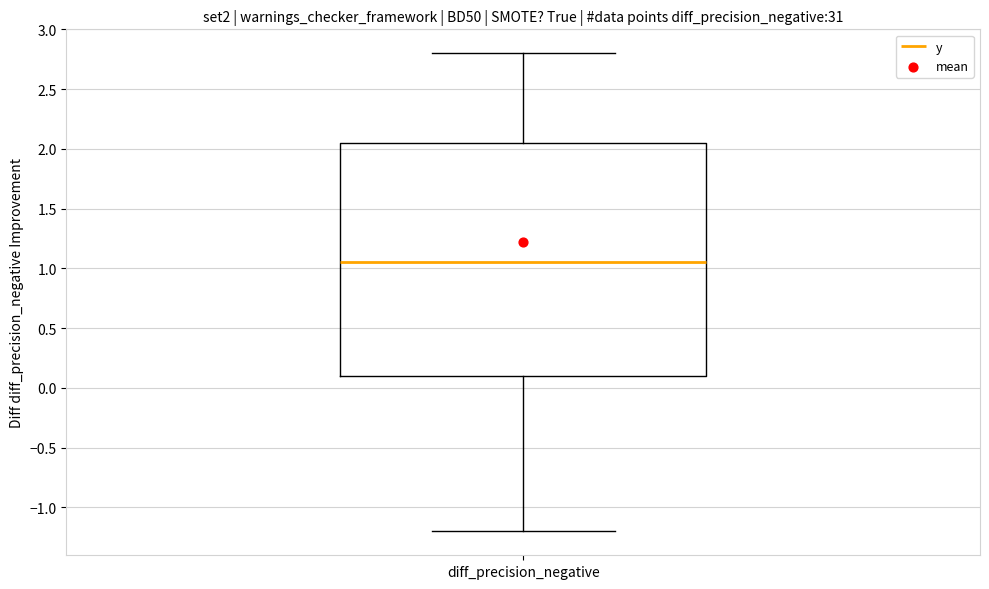

Where does the upper whisker of the box for diff_precision_negative end on the y-axis? The values are not printed on the chart, so give them approximately, as read against the axis.

2.80